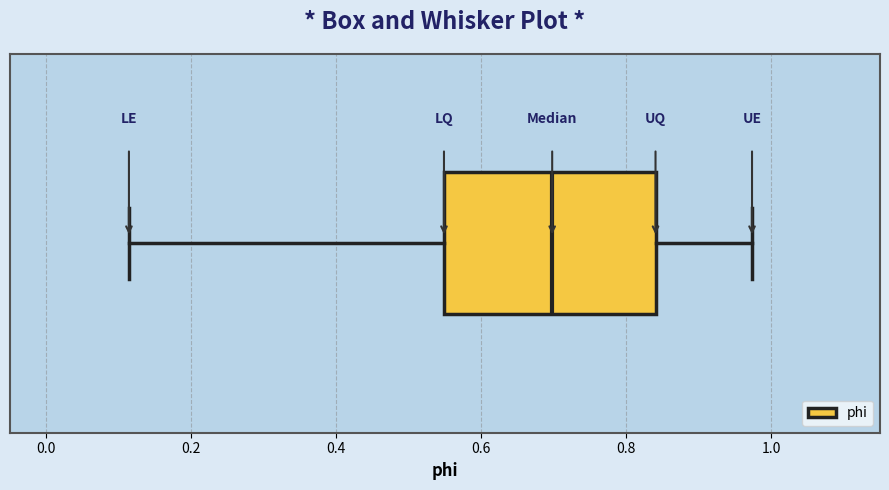

Transcribe this box plot: give where the median line is, the range the box spans, and where the two whiskers end, as read against the x-axis. The values are not printed on the chart, so give them approximately, as read against the axis.

median 0.70, box 0.54 to 0.84, whiskers 0.12 to 0.98